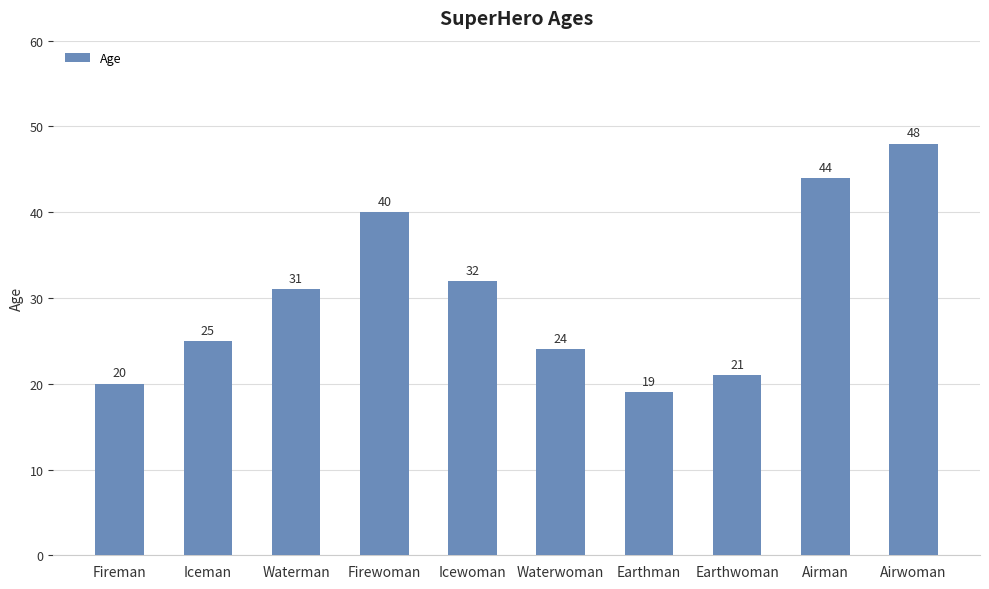

What is the change in value from Icewoman to Airwoman?

+16